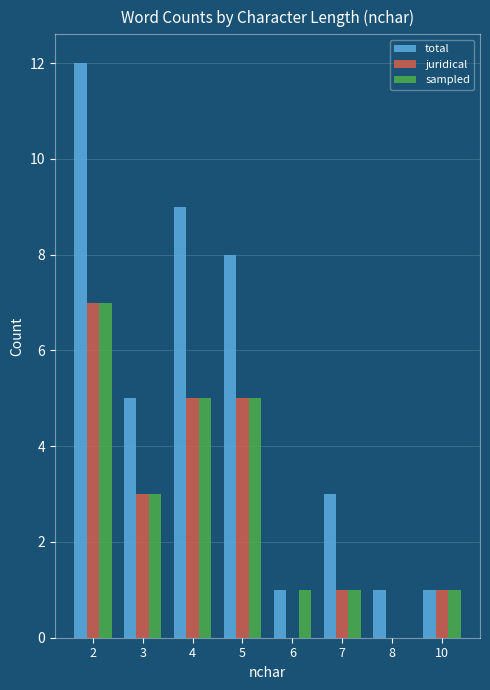

Where does the total series first go above 5?

2